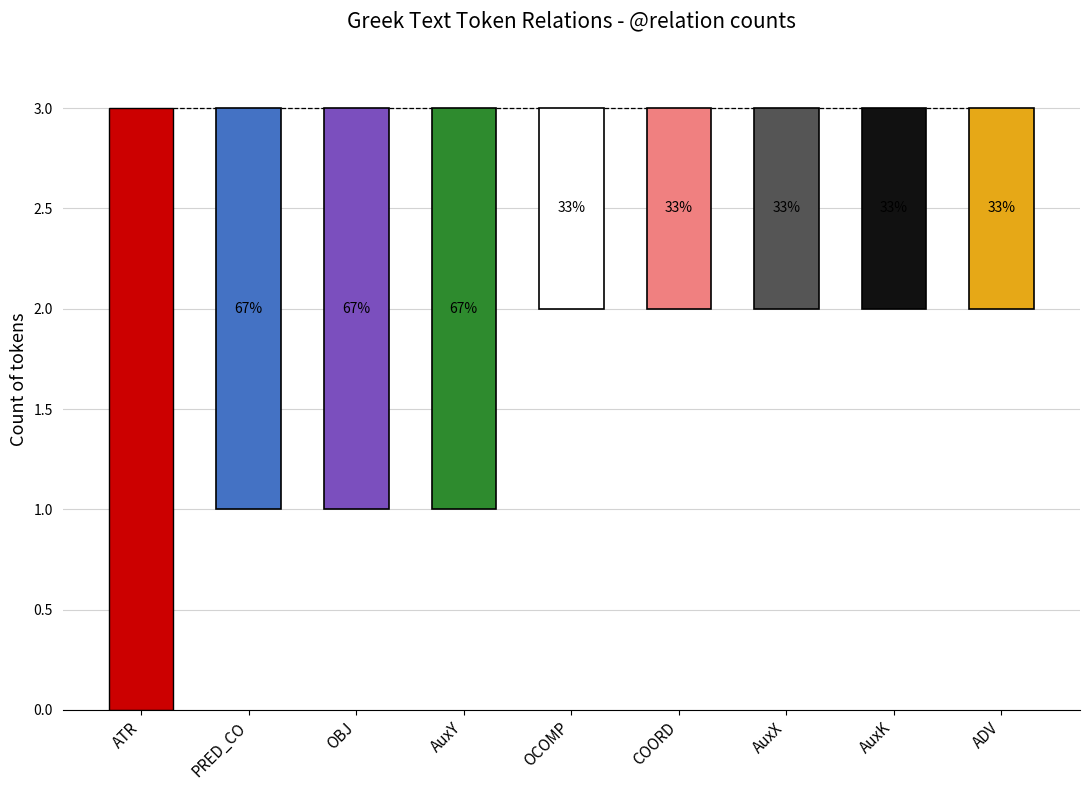

What is the difference between the second highest and minimum values?

1